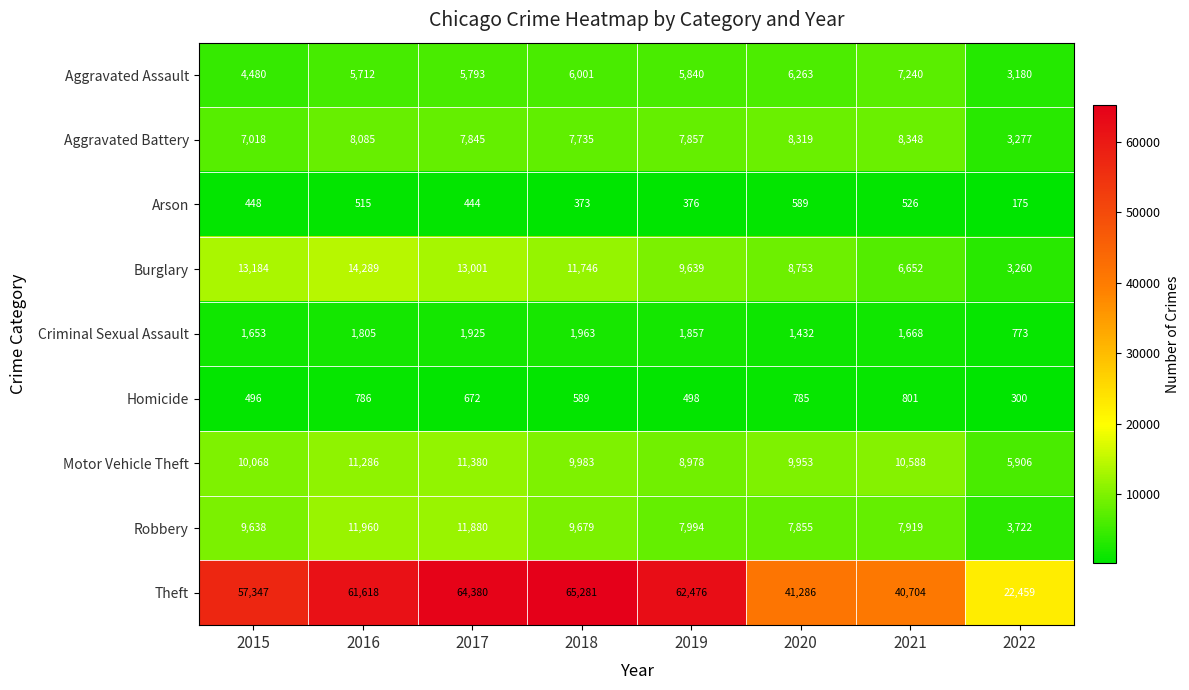

Which series has the largest total across all categories?

Theft